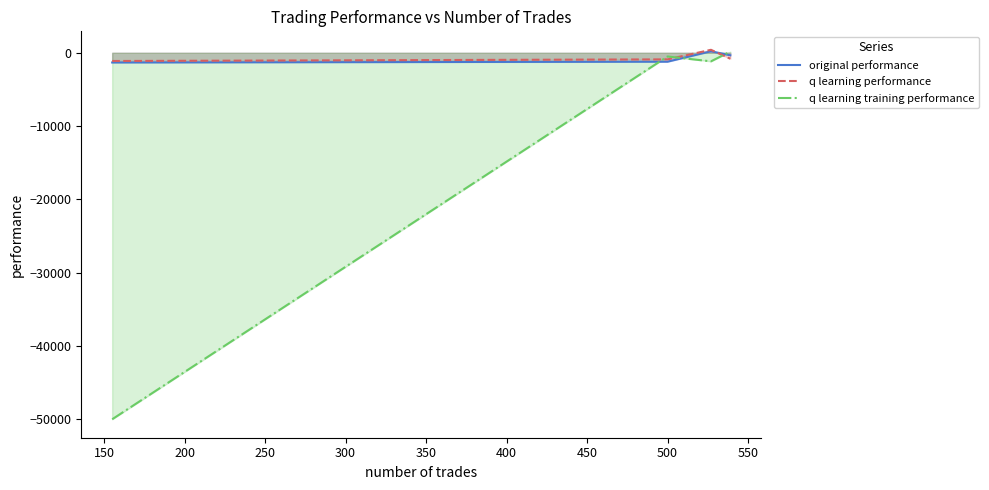

After their last crossing, which series has the higher values: q learning training performance or original performance?

q learning training performance